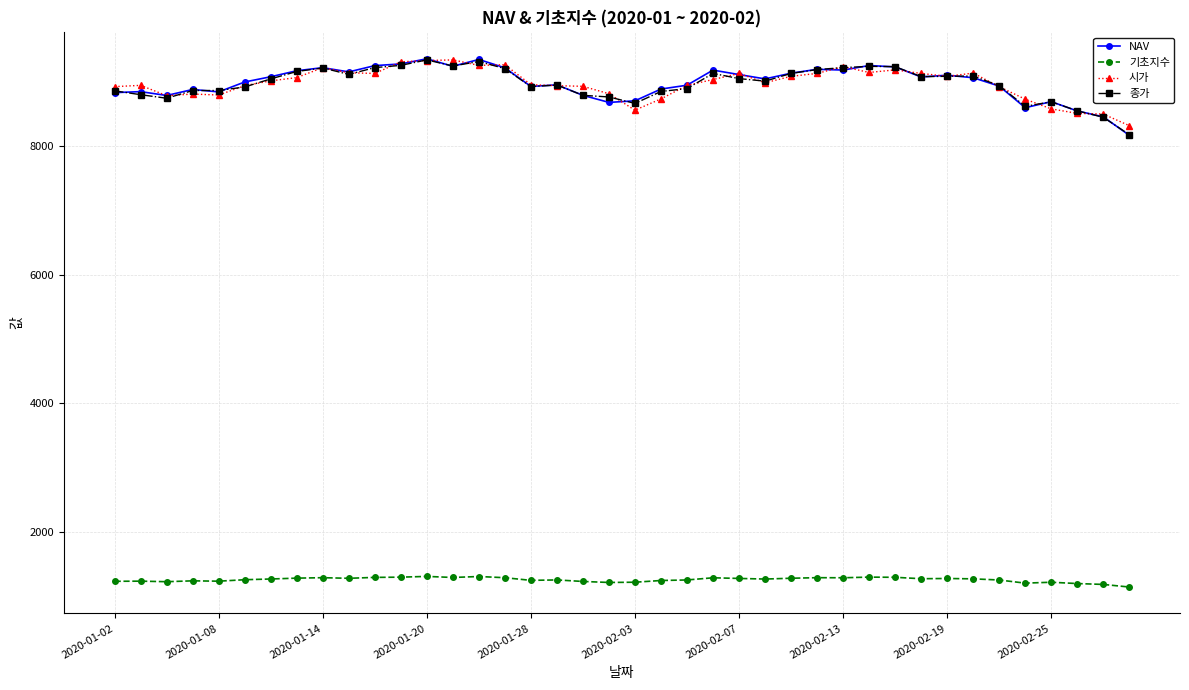

True or false: 기초지수 and 종가 intersect in this chart.

False